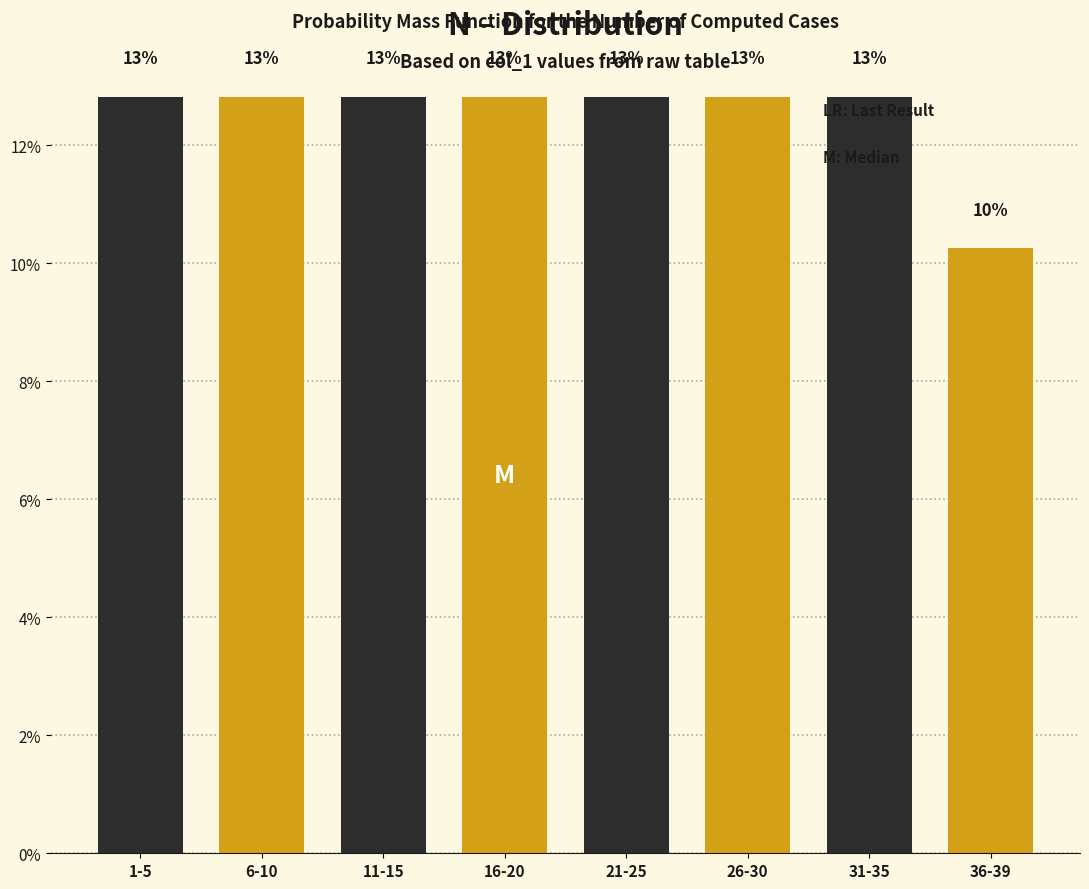

Does the chart contain any negative values?

No